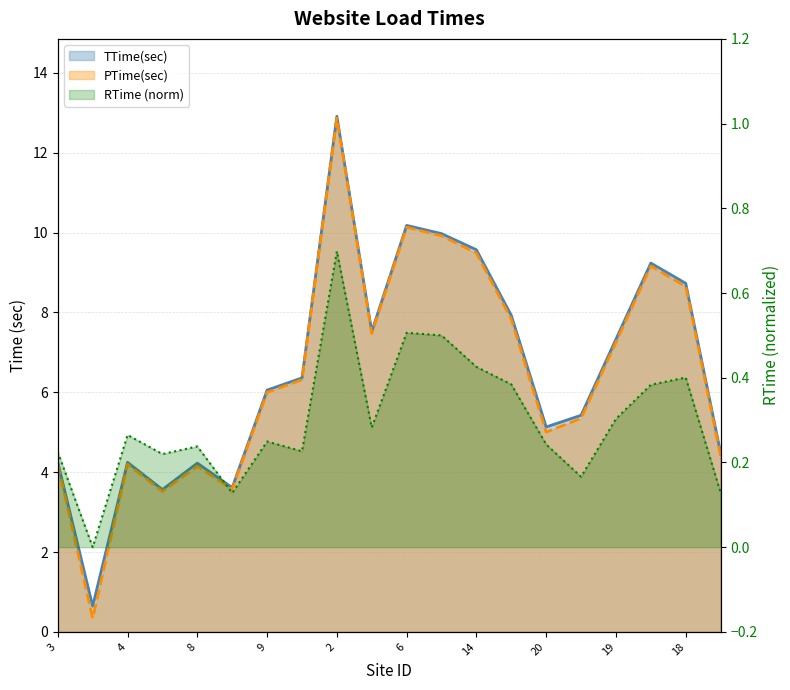

What position from the right is 10?

13